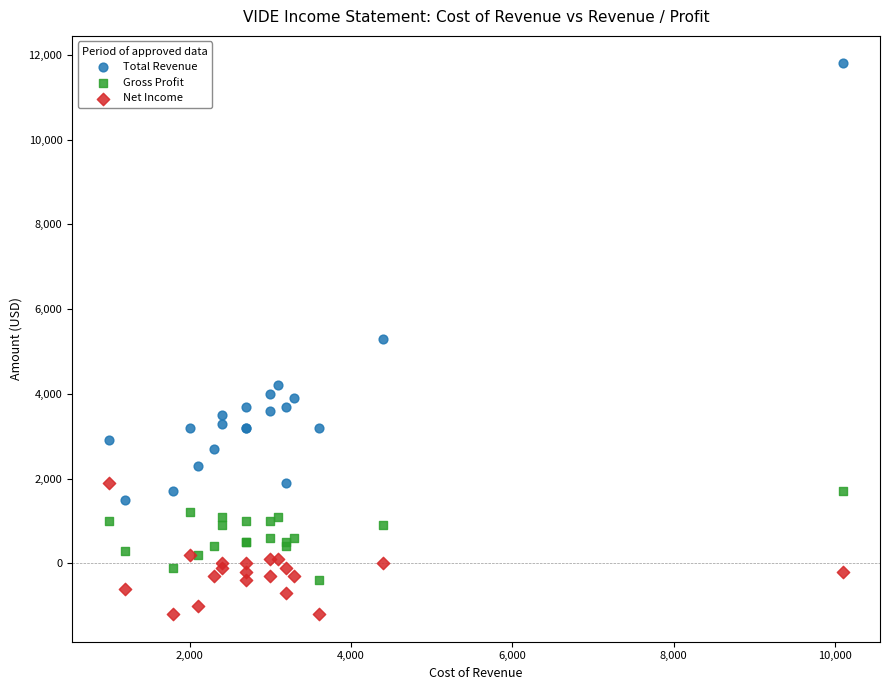

In the Total Revenue series, what Y value is closest to 6650?

5300